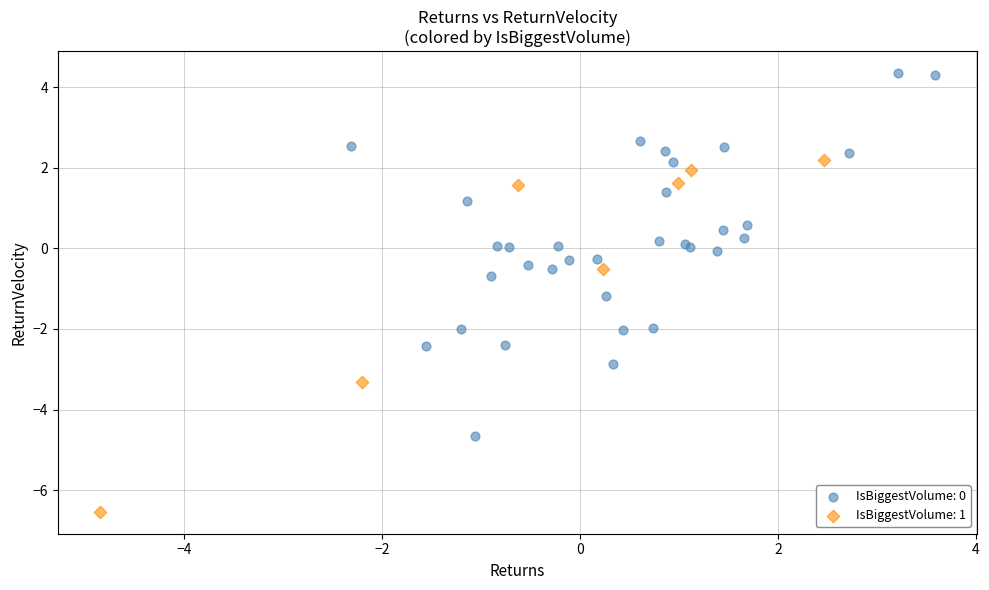

Which series reaches the minimum Y coordinate?

IsBiggestVolume: 1